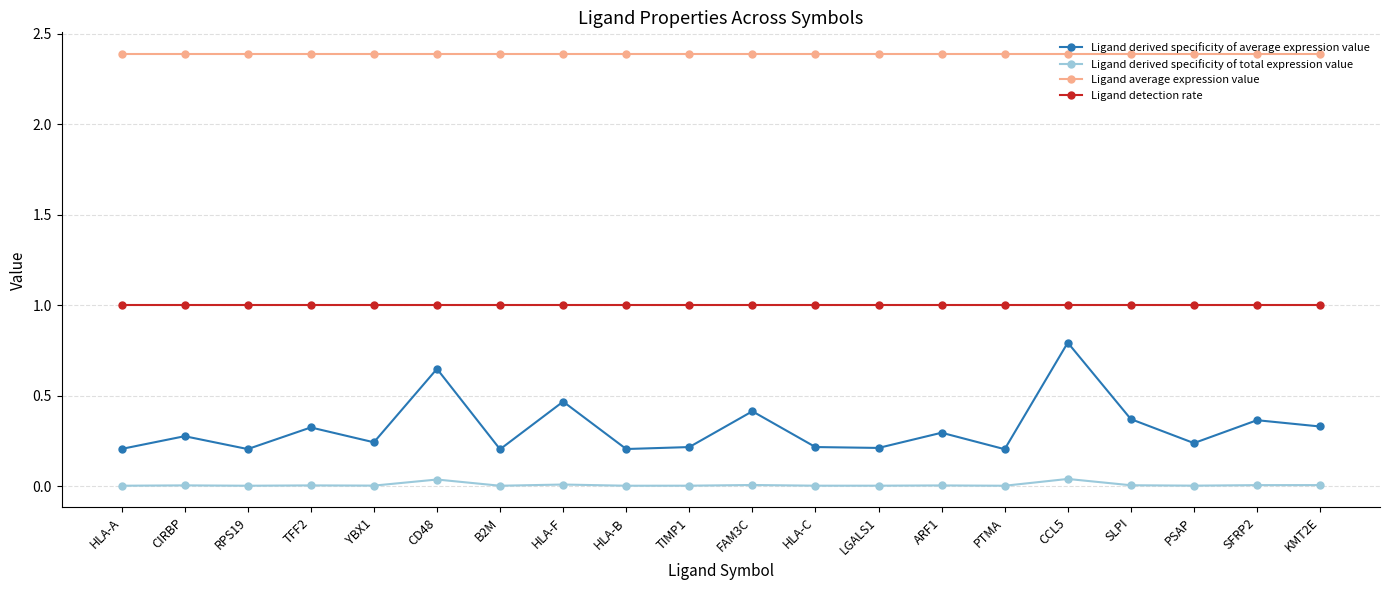

Rank the series by their maximum value, from highest to lowest.

Ligand average expression value, Ligand detection rate, Ligand derived specificity of average expression value, Ligand derived specificity of total expression value